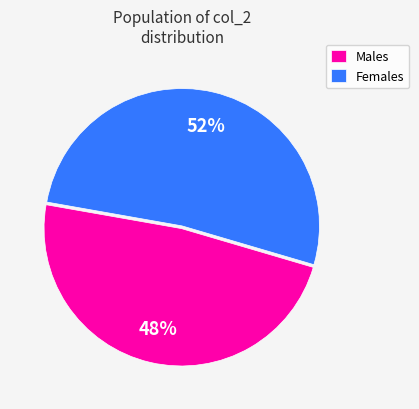

To the nearest percent, what is the combined percentage of Females and Males?

100%